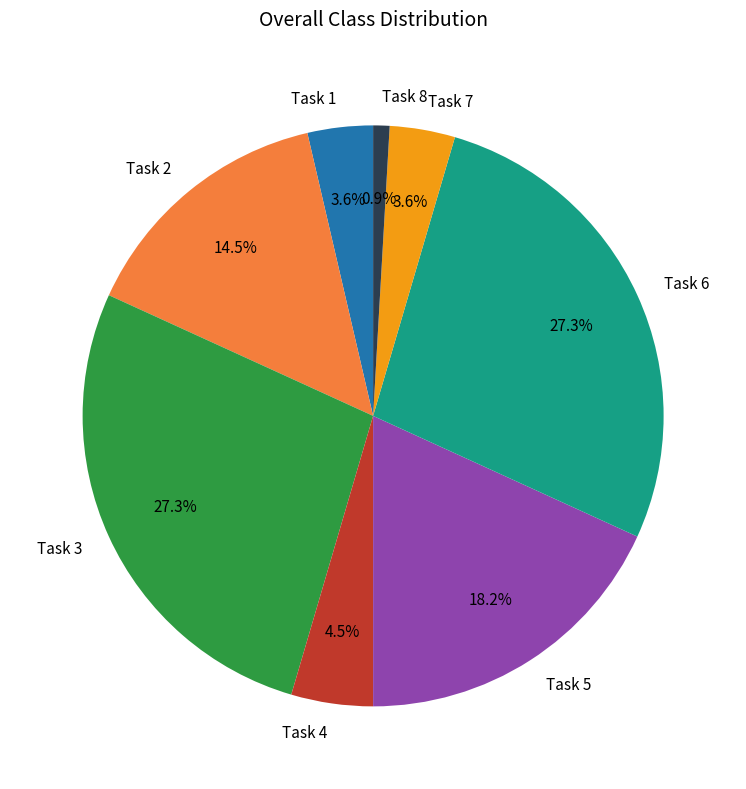

Does Task 1 represent more than half of the total?

No